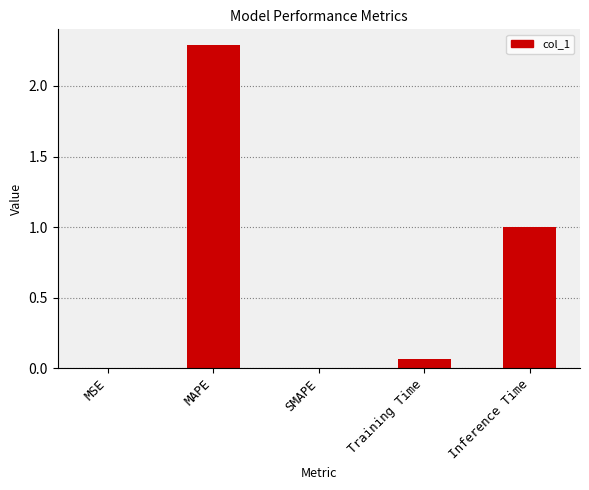

At which category does the chart reach its peak across all series?

MAPE